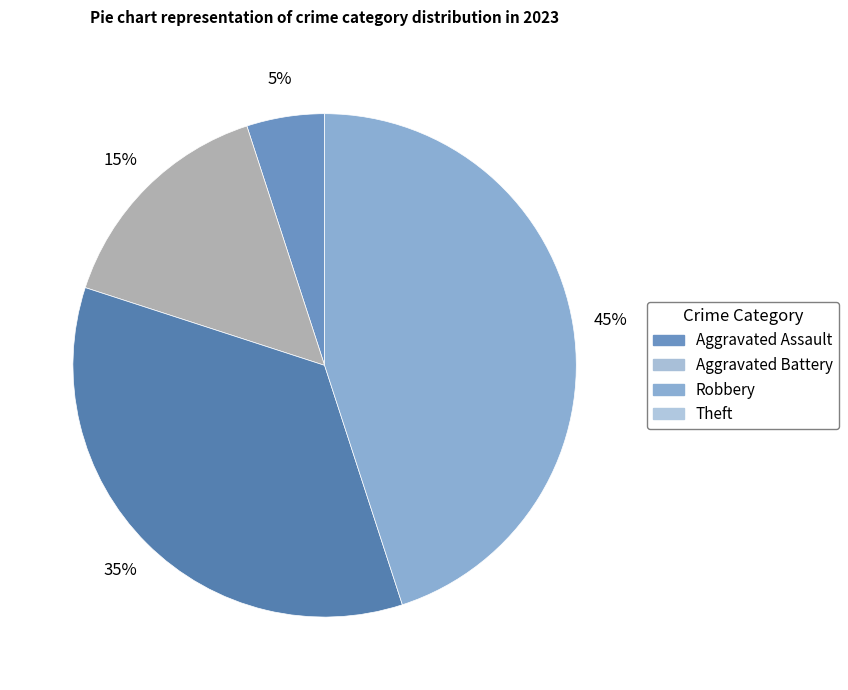

How many slices are in this pie chart?

4